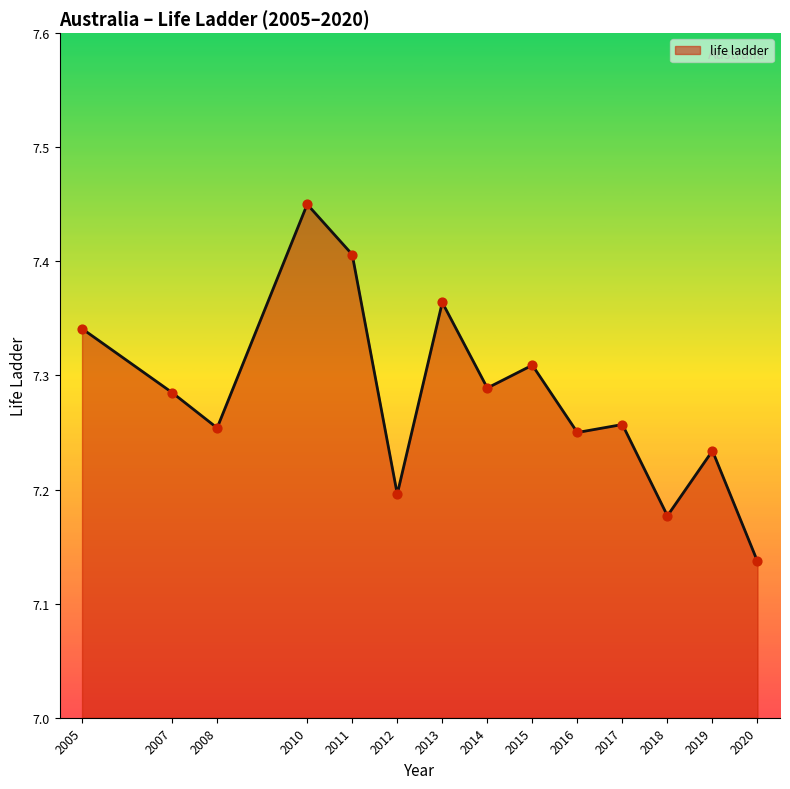

Between 2013 and 2014, which is larger?

2013